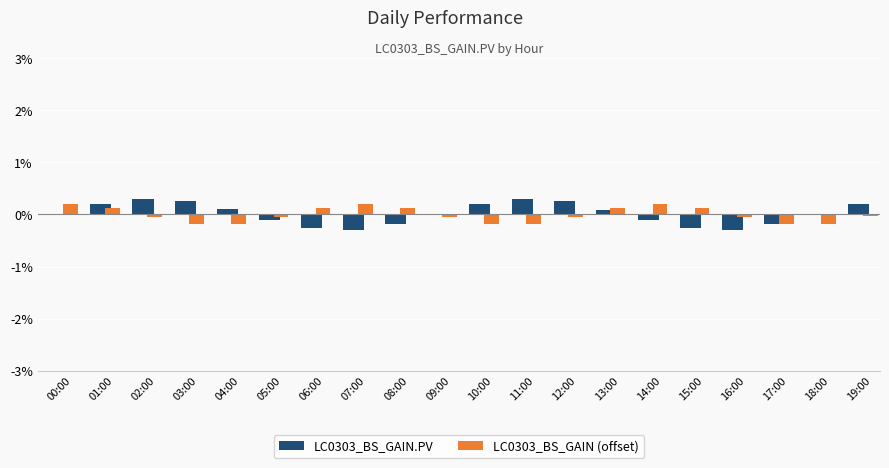

The value of LC0303_BS_GAIN.PV at 12:00 is 0.3. True or false?

True